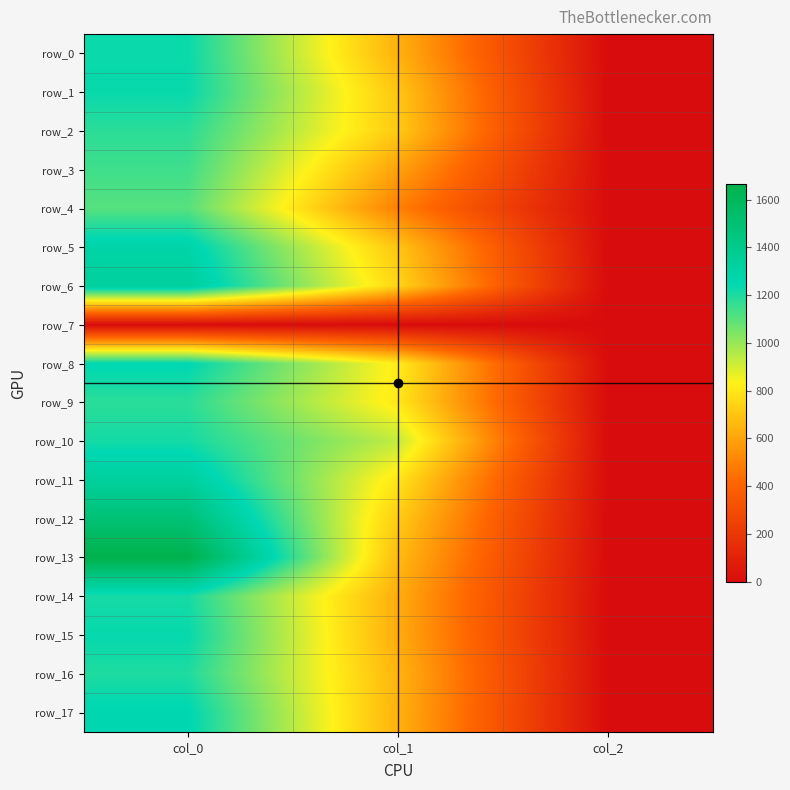

Count the number of categories in the chart.

3